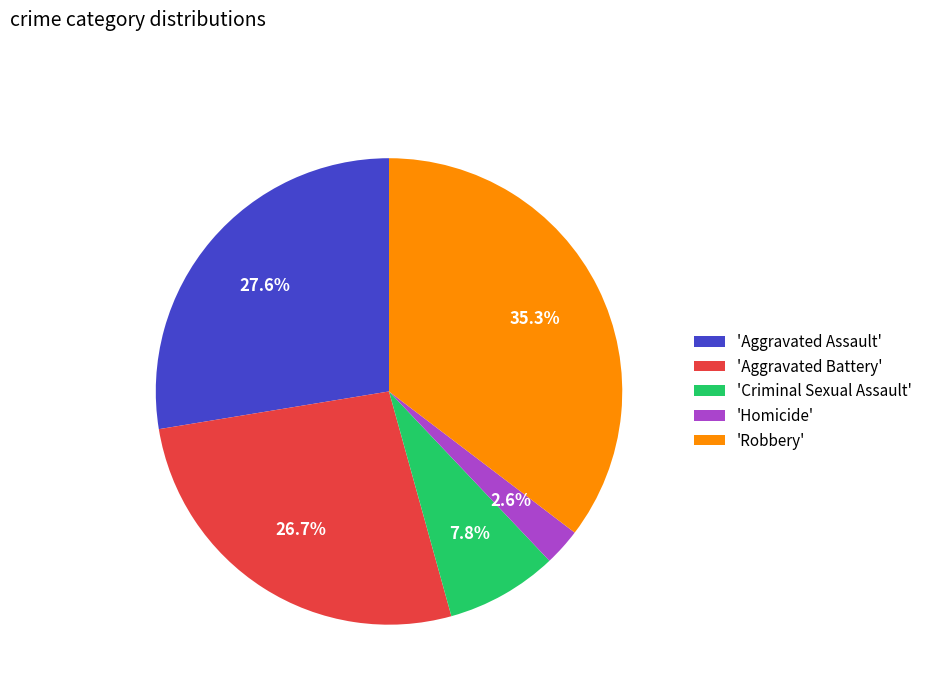

Which slice is the largest?

'Robbery'